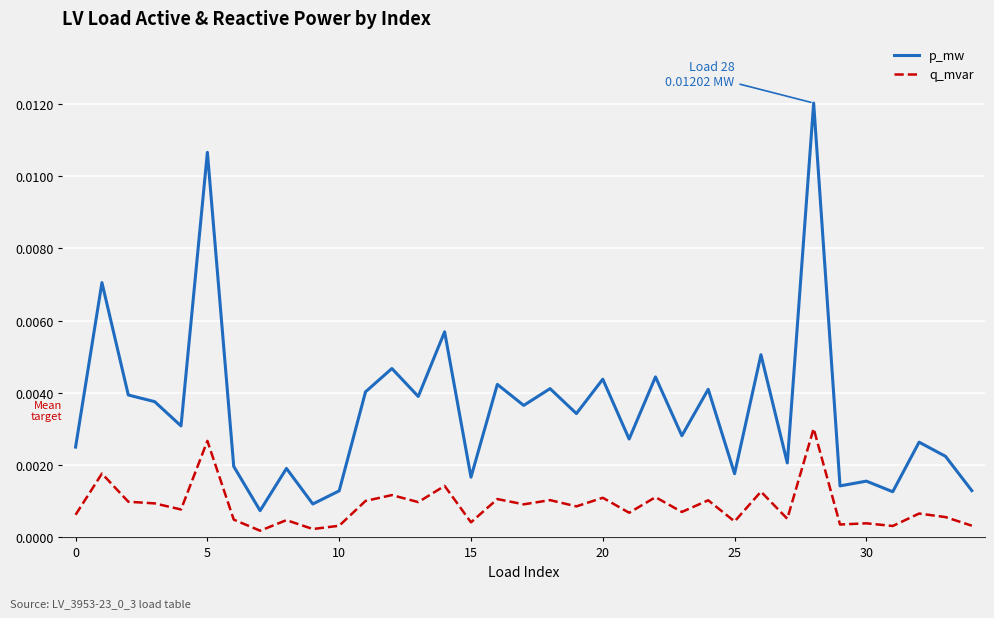

True or false: q_mvar has more than 2 points higher than both neighbors.

True